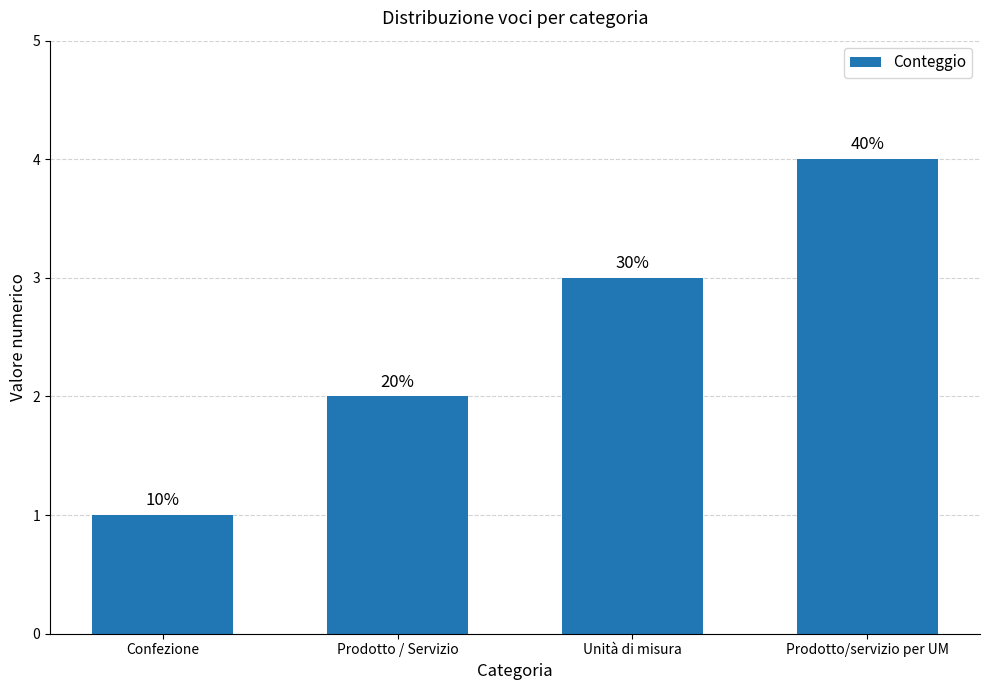

At which category does the chart reach its minimum across all series?

Confezione